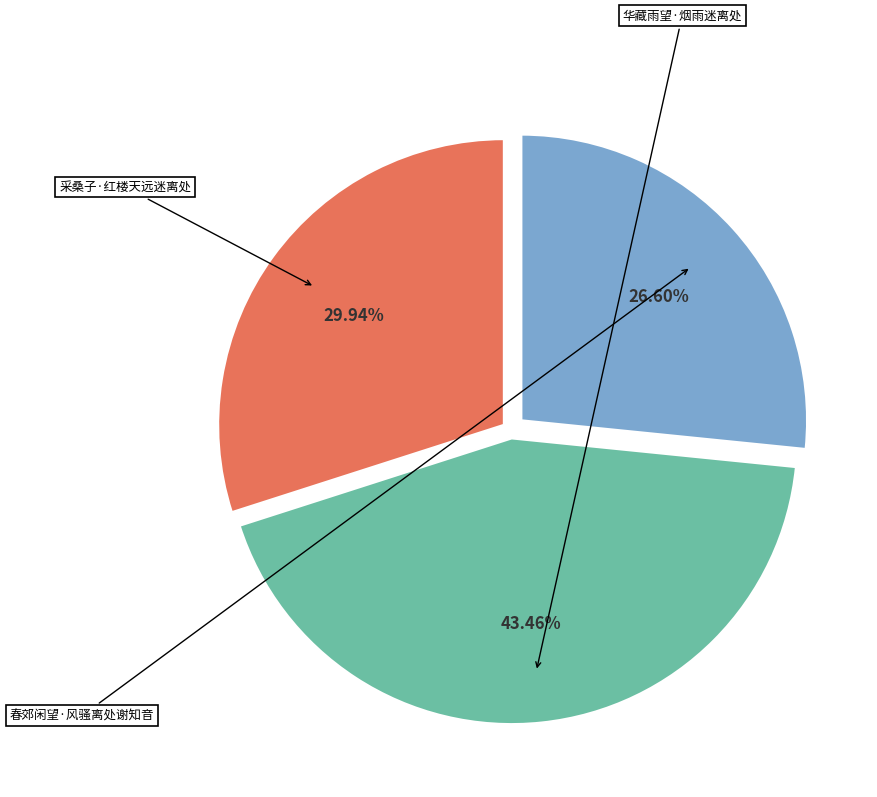

Is there a majority slice in this chart?

No